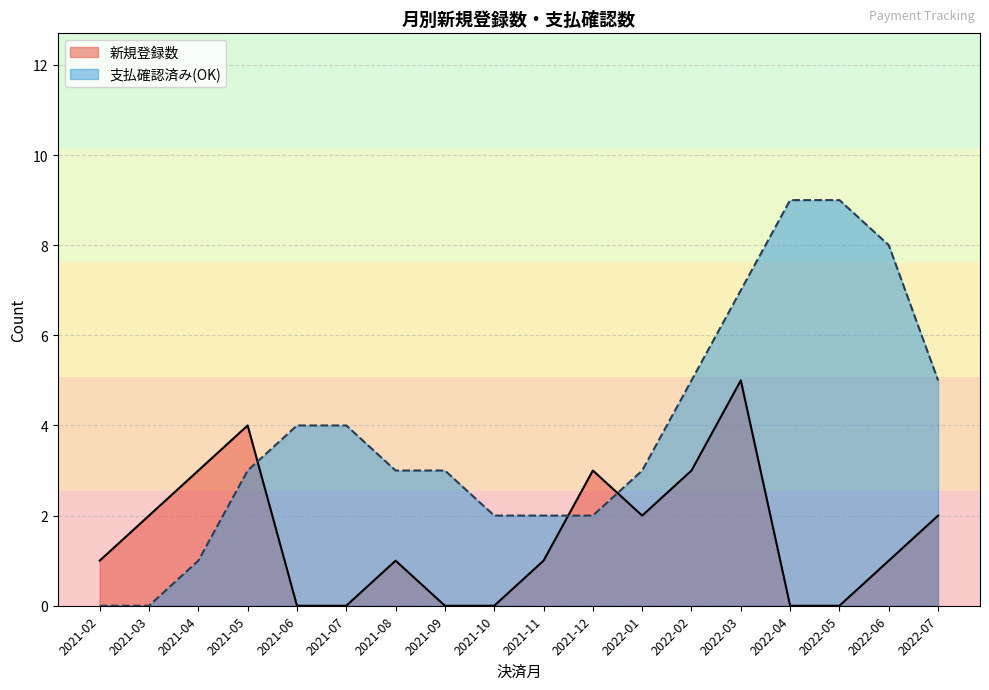

Which category has the highest value in the 新規登録数 series?

2022-03